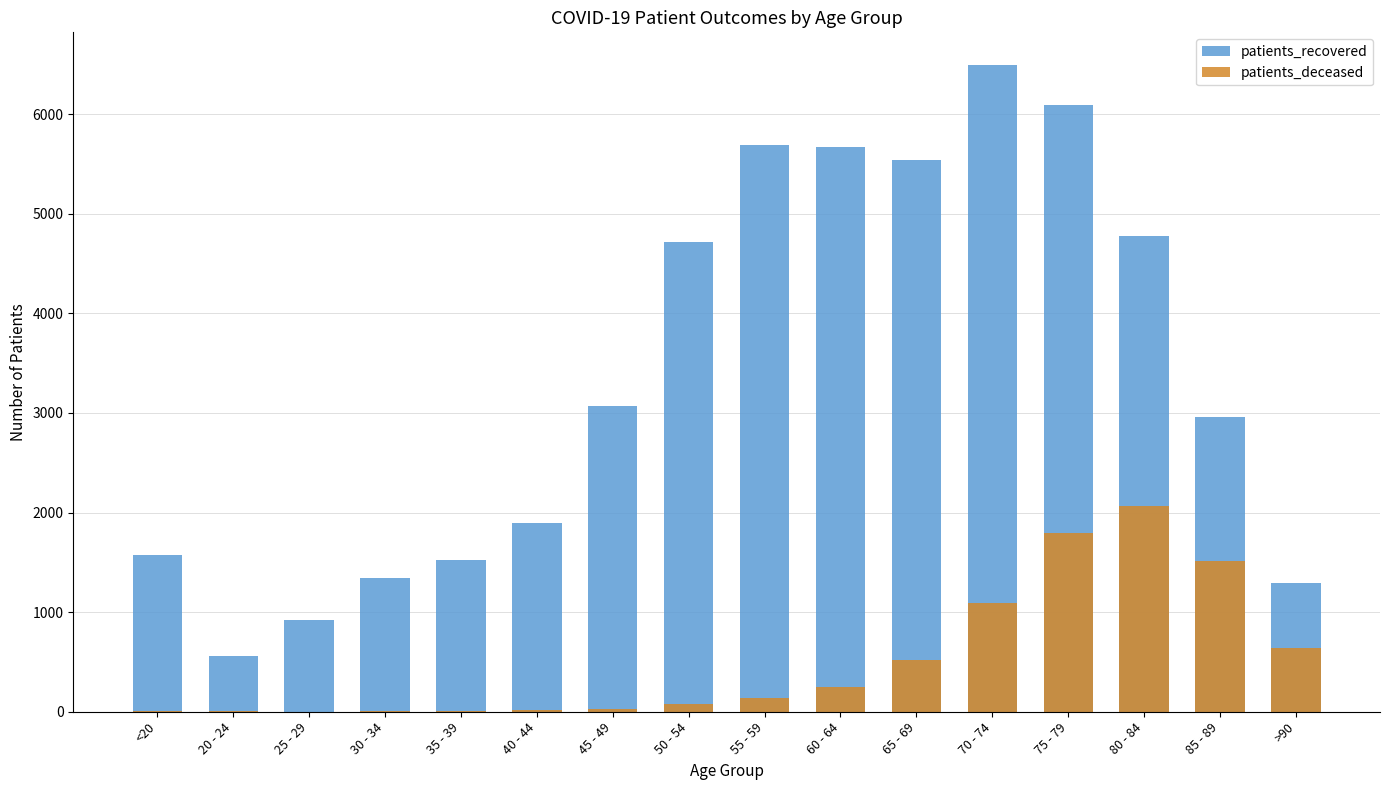

Which series has the largest total across all categories?

patients_recovered